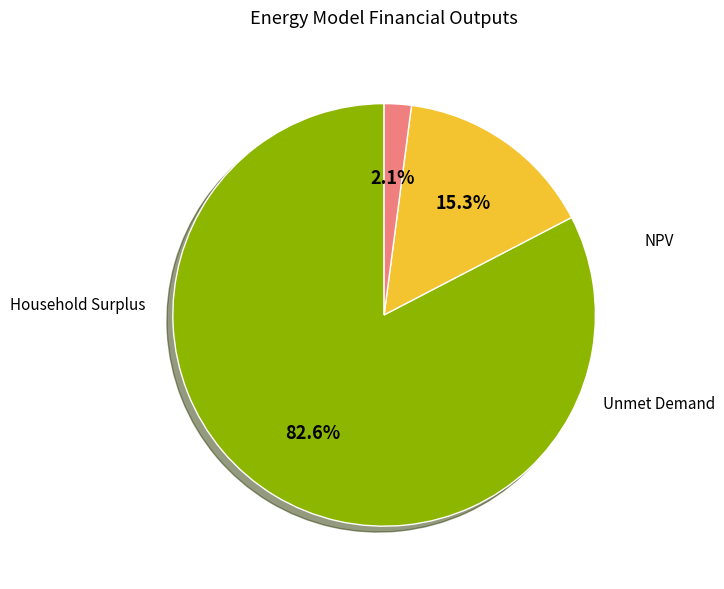

Does any single category account for the majority?

Yes